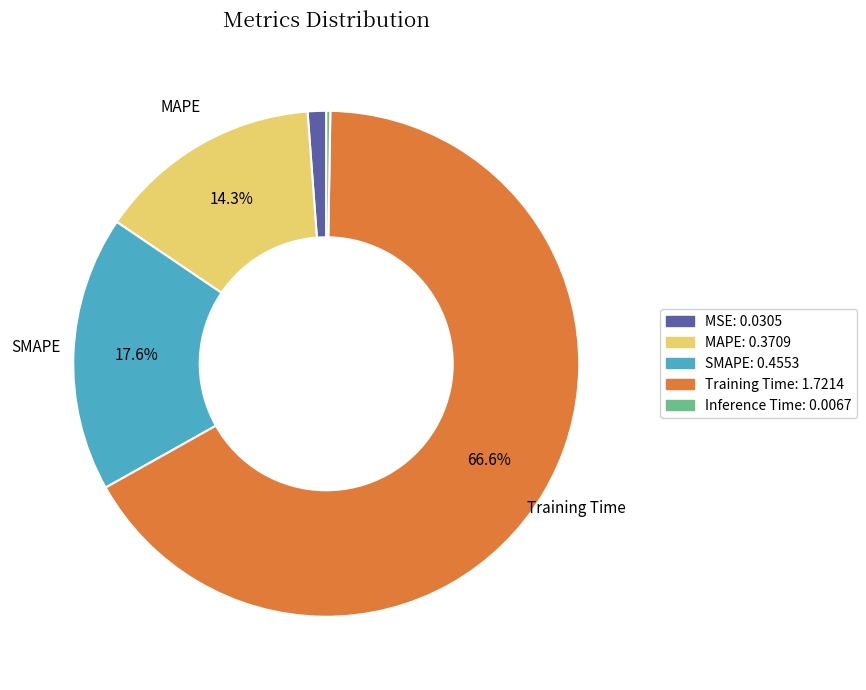

How much of the chart is everything except SMAPE?

82.4%